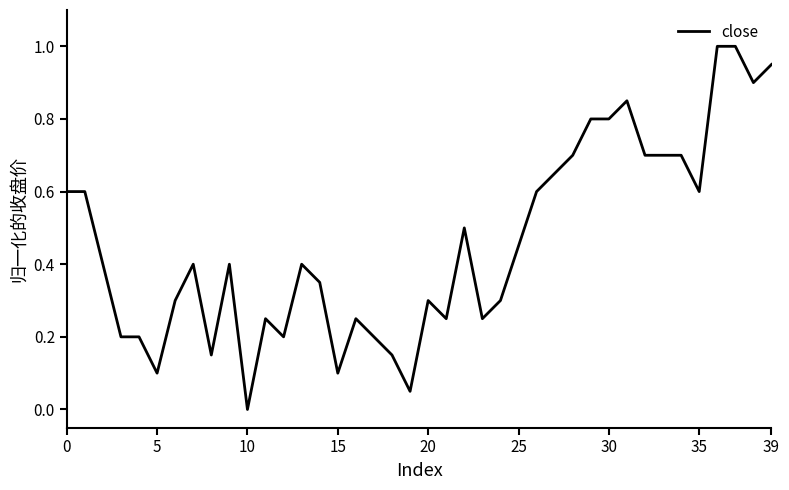

What is the difference between the maximum and minimum values?

1.0